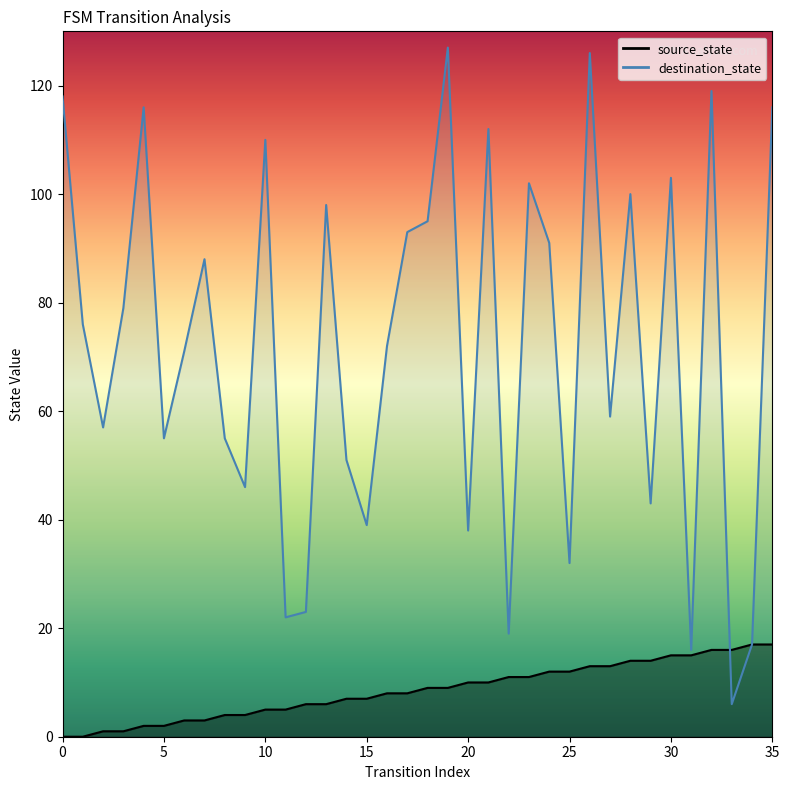

What is the value of the source_state point at the 11th from the left?

5